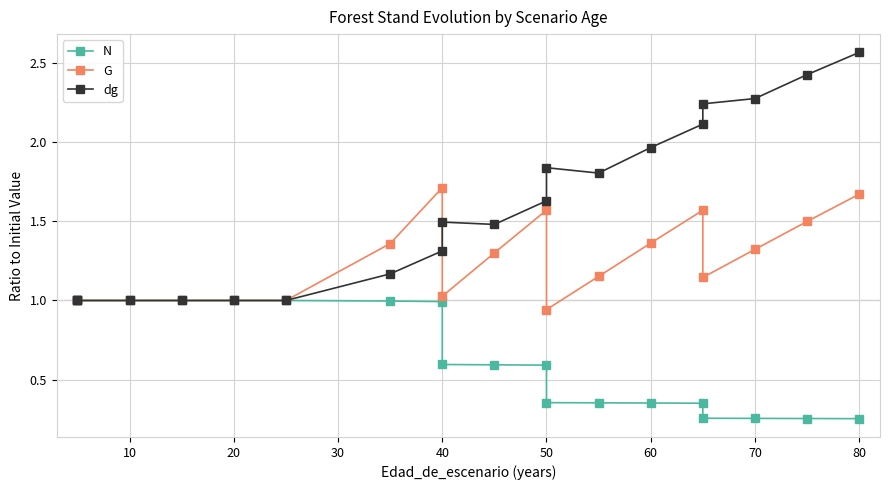

What is the highest value of the G series?

1.7